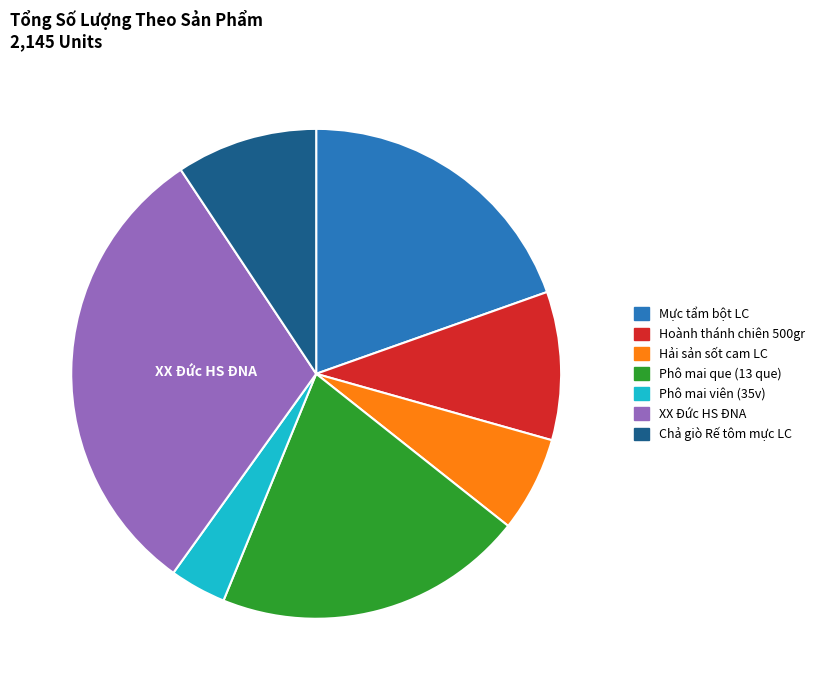

Is there any slice that represents more than half of the pie?

No